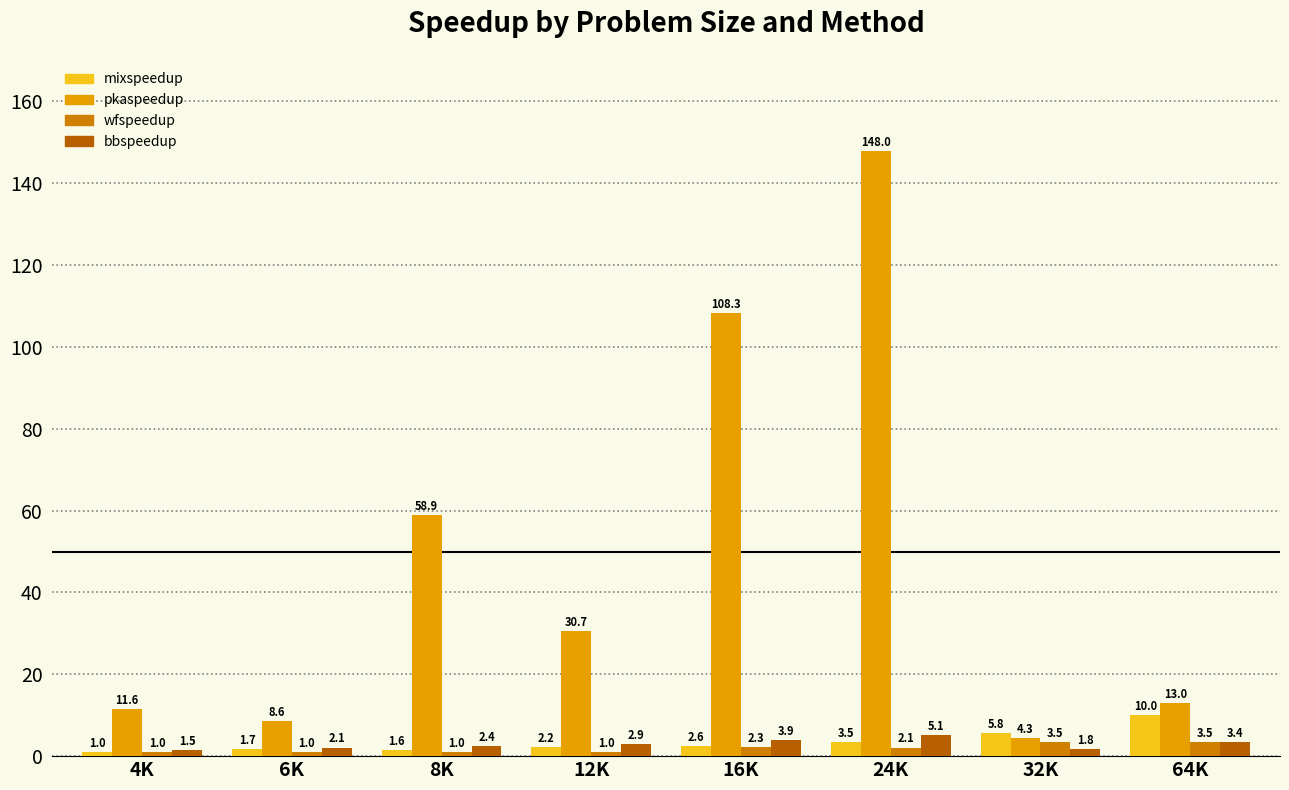

Reading right to left, extract all data points from this chart.

mixspeedup: 64K=10.0	32K=5.8	24K=3.5	16K=2.6	12K=2.2	8K=1.6	6K=1.7	4K=1.0
pkaspeedup: 64K=13.0	32K=4.3	24K=148.0	16K=108.3	12K=30.7	8K=58.9	6K=8.6	4K=11.6
wfspeedup: 64K=3.5	32K=3.5	24K=2.1	16K=2.3	12K=1.0	8K=1.0	6K=1.0	4K=1.0
bbspeedup: 64K=3.4	32K=1.8	24K=5.1	16K=3.9	12K=2.9	8K=2.4	6K=2.1	4K=1.5